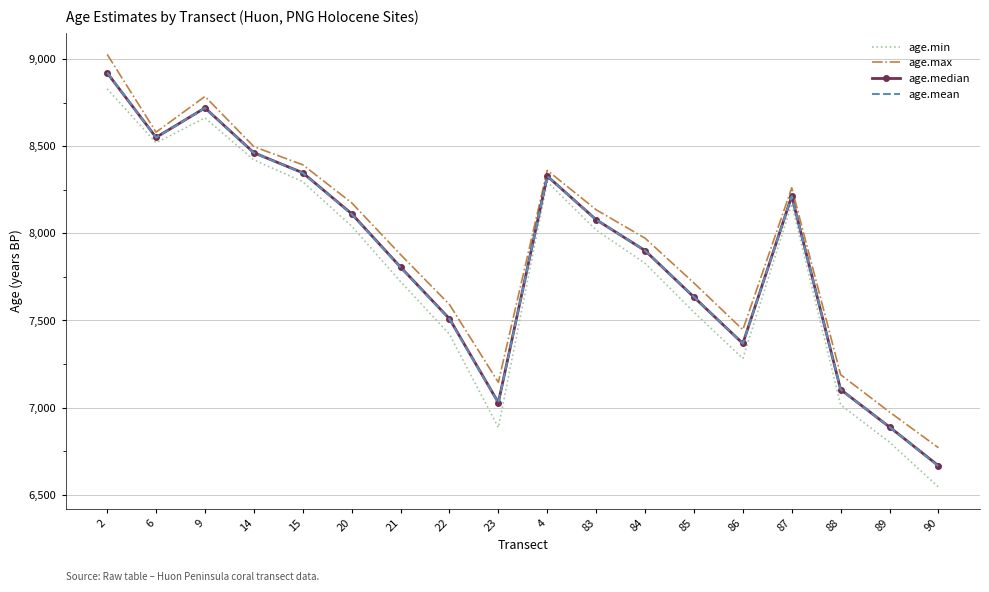

The age.min series shows 9258 at 89. True or false?

False